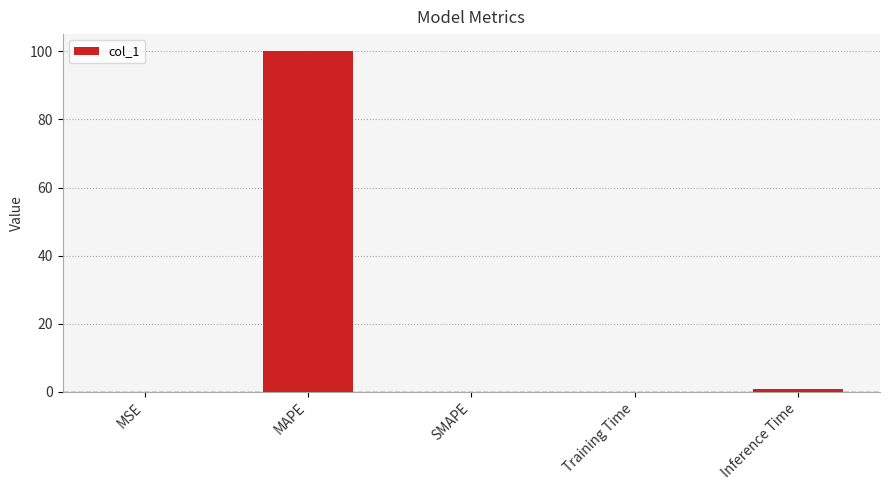

What is the change in value from MAPE to SMAPE?

-100.1